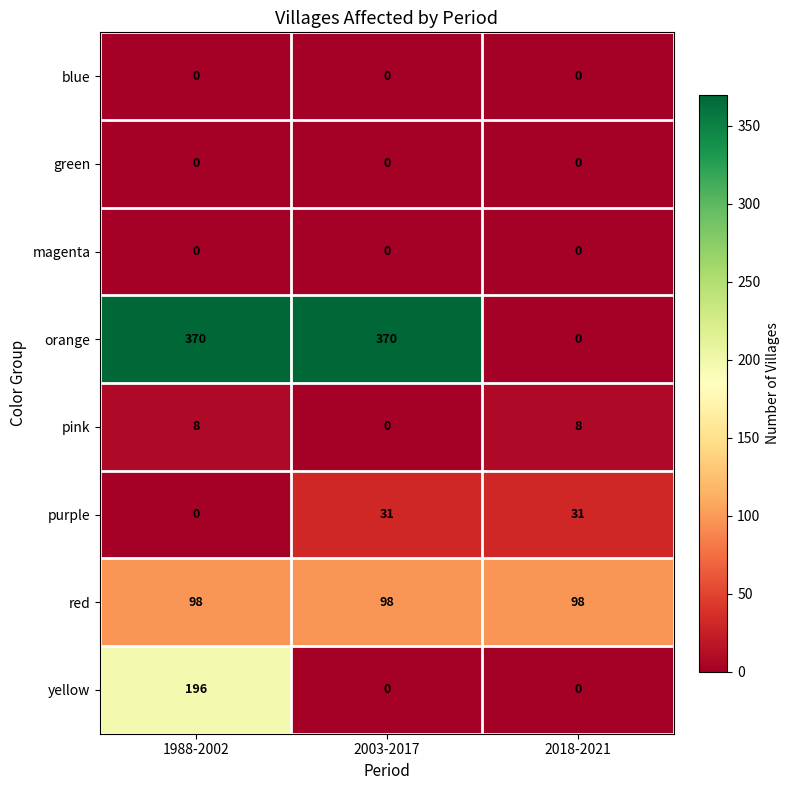

What is the difference between the purple values at 1988-2002 and 2003-2017?

31